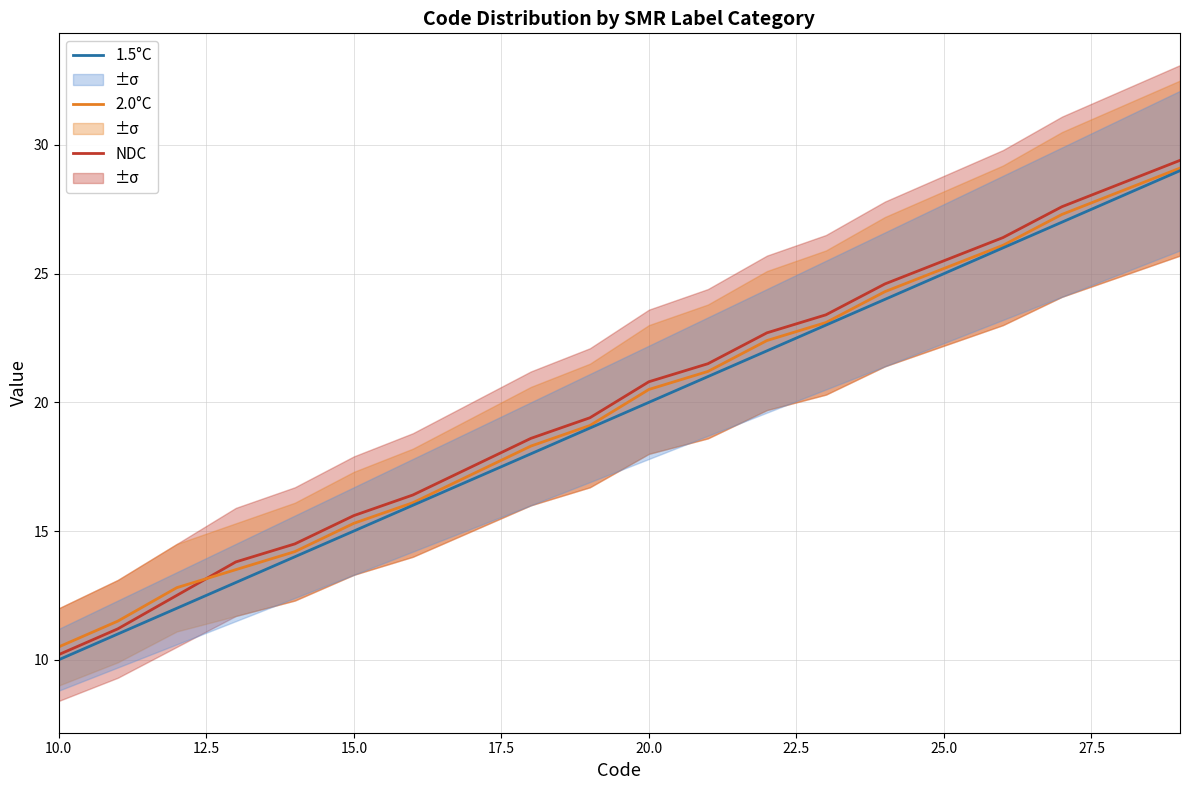

Is it true that 2.0°C equals 25.2 at 25.0?

True